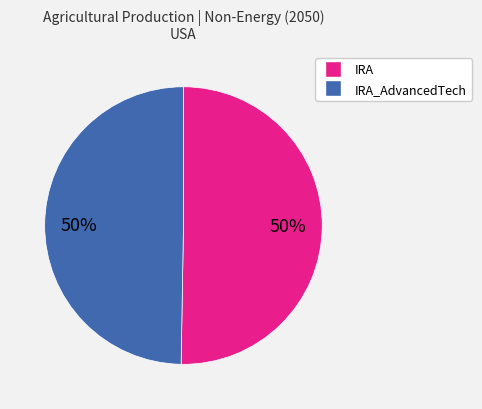

Count the number of slices in the pie.

2